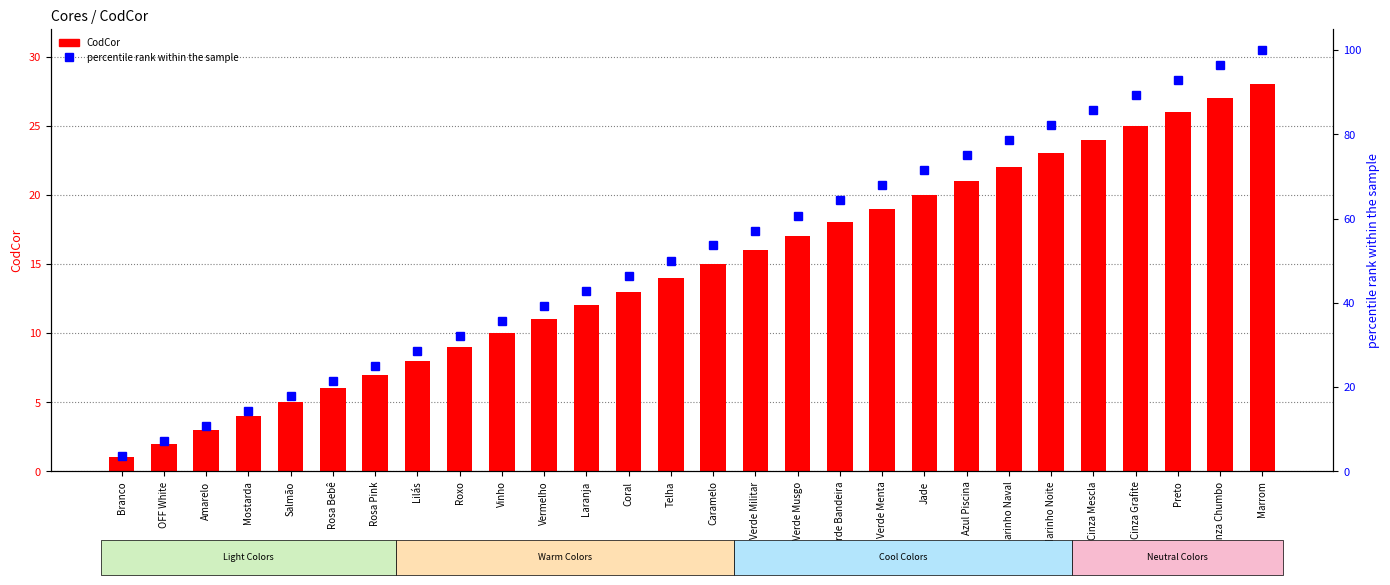

What is the label of the 7th bar from the left?

Rosa Pink